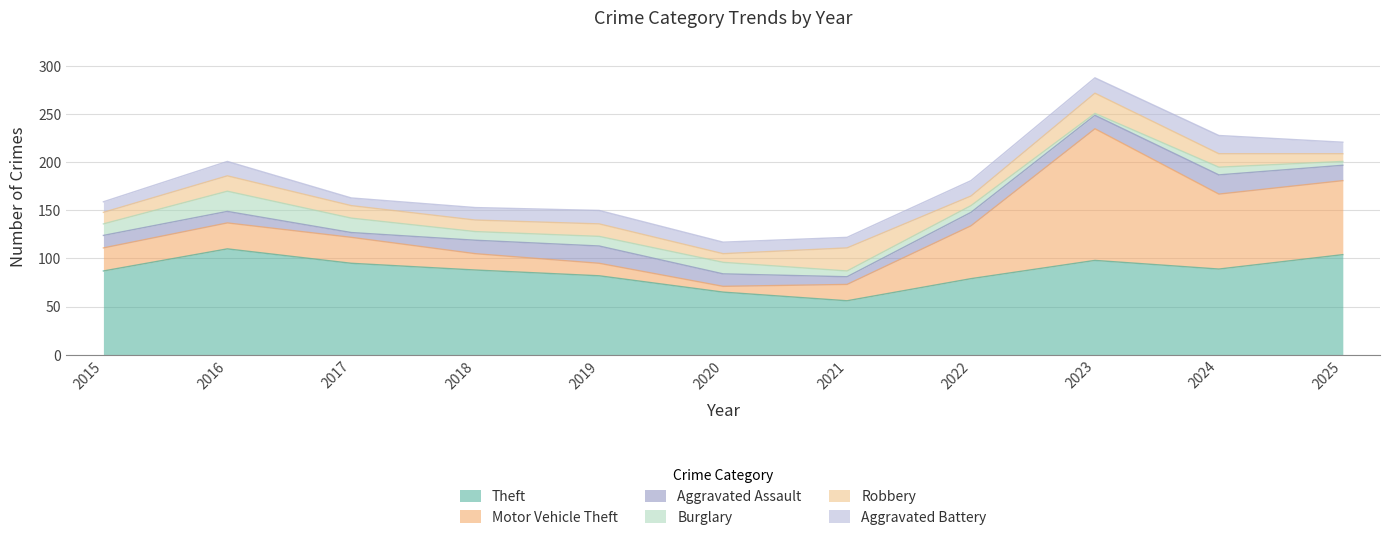

What is the sum of all Robbery values?

152